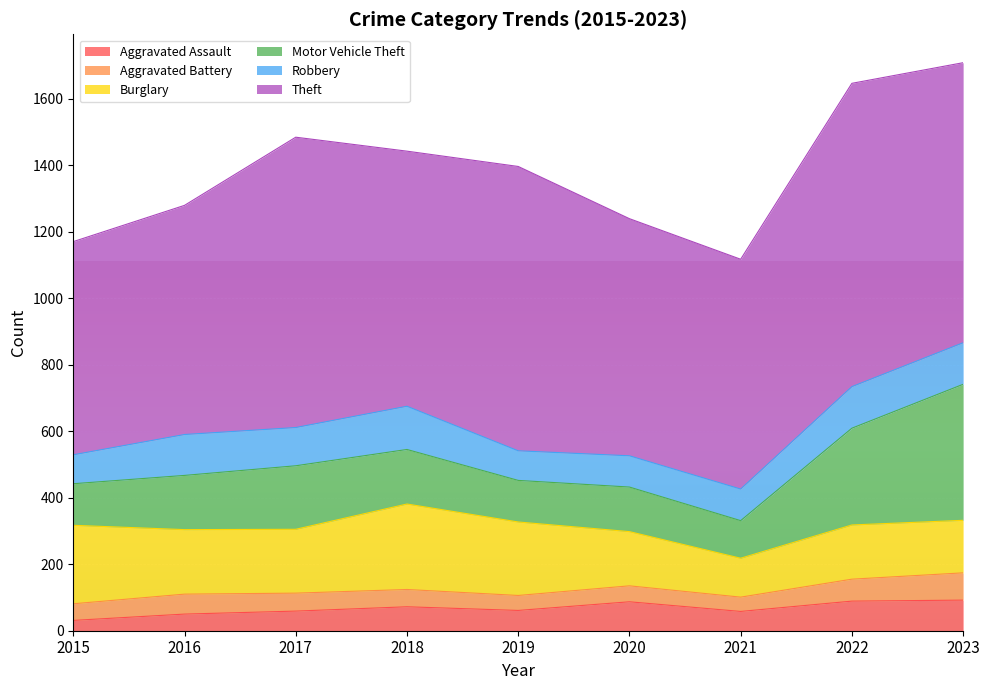

What are all the series names shown in the legend?

Aggravated Assault, Aggravated Battery, Burglary, Motor Vehicle Theft, Robbery, Theft